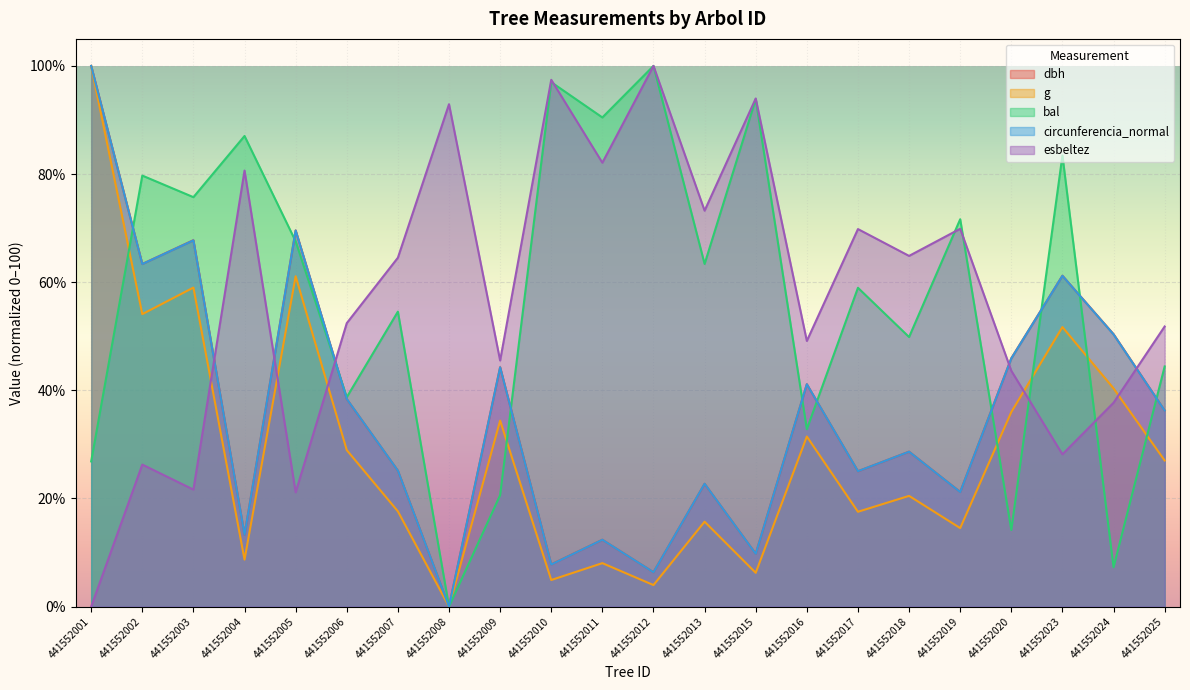

What is the value of the bal point at the 10th from the left?

97.0